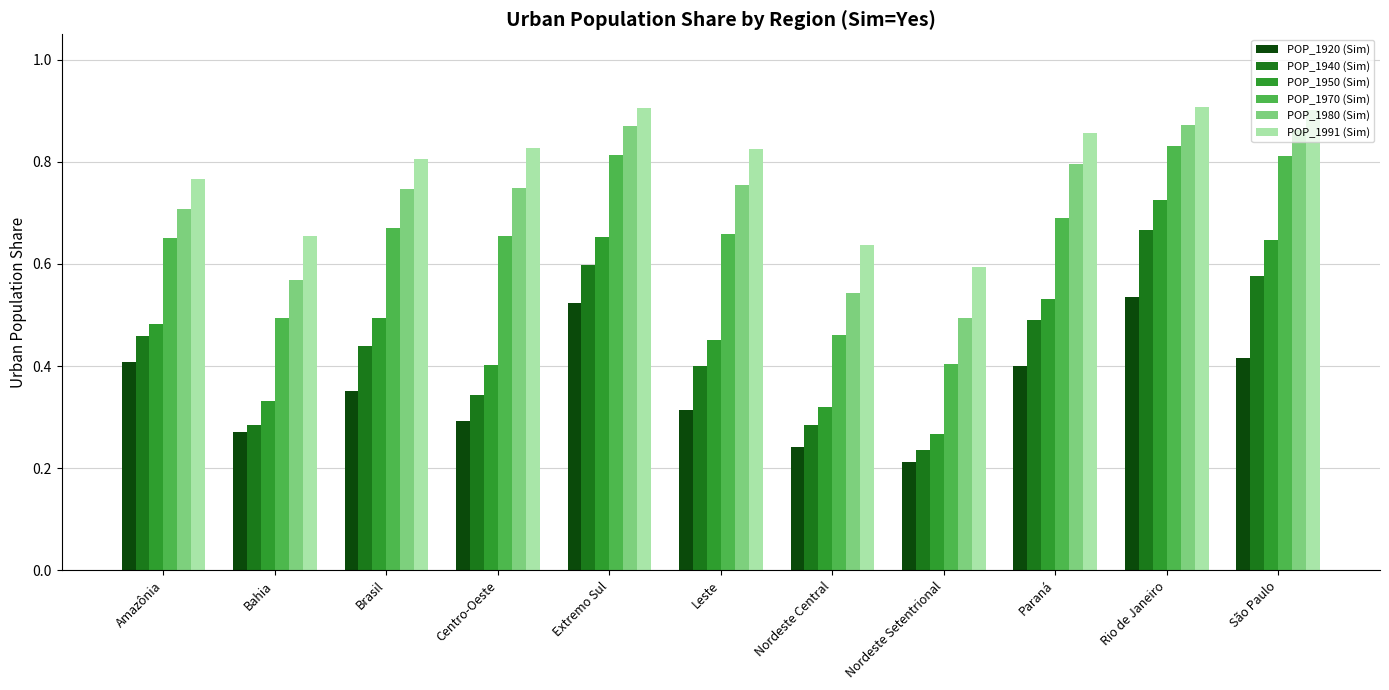

True or false: POP_1950 (Sim) has a value of 0.4 at Nordeste Central.

False